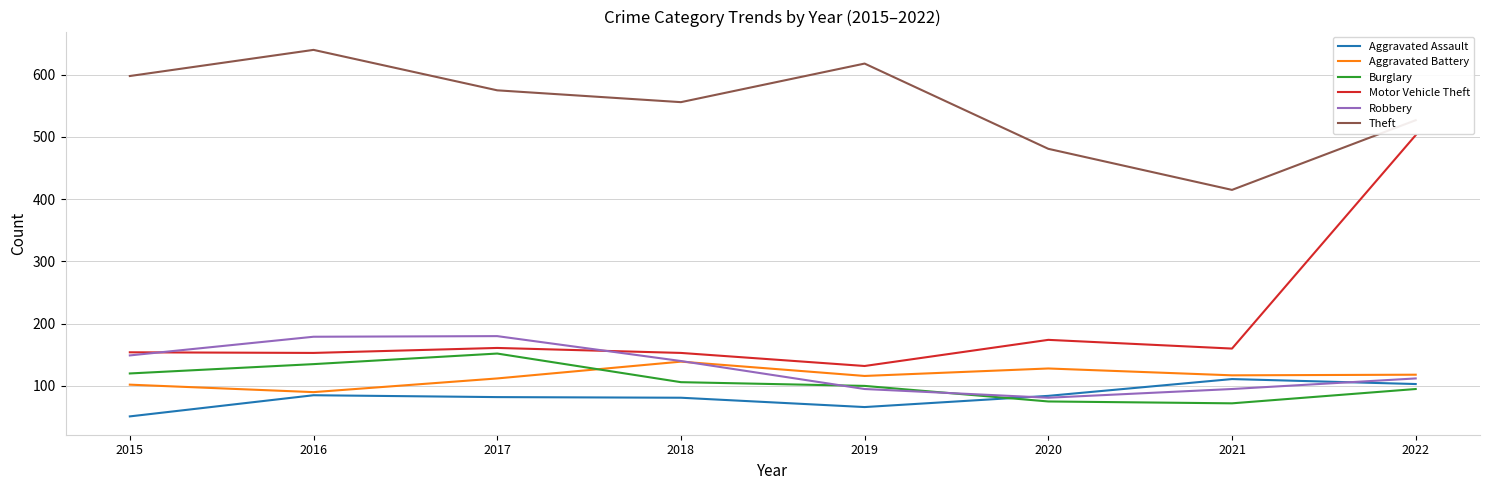

How many lines are shown in the chart?

6